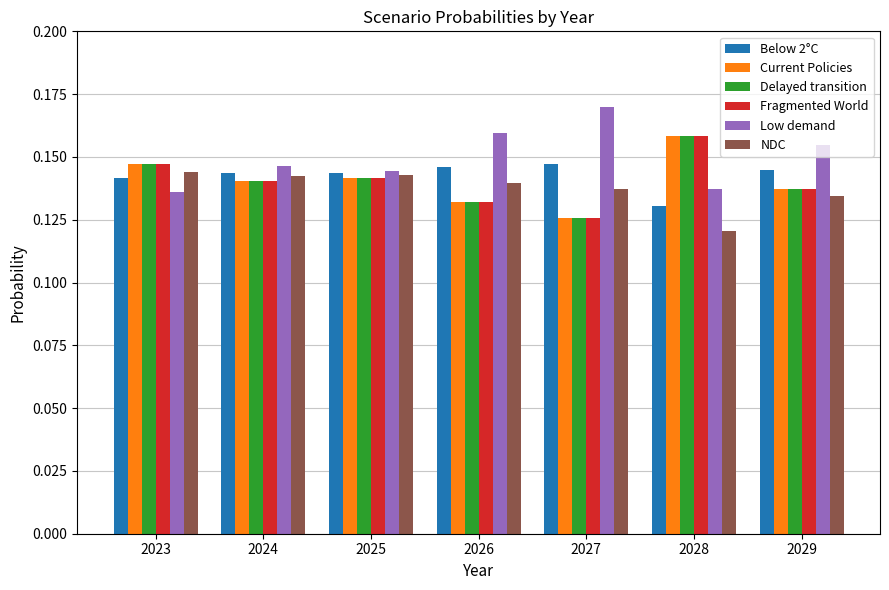

How many series are shown in this chart?

6